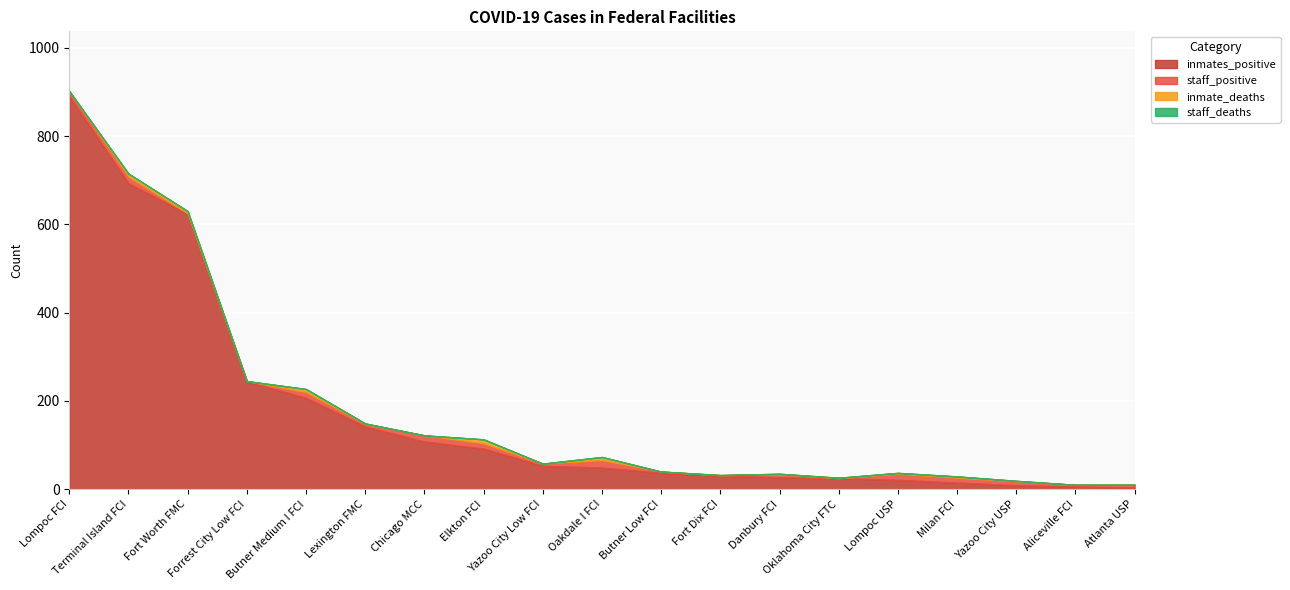

Which category has the lowest value in the staff_deaths series?

Lompoc FCI